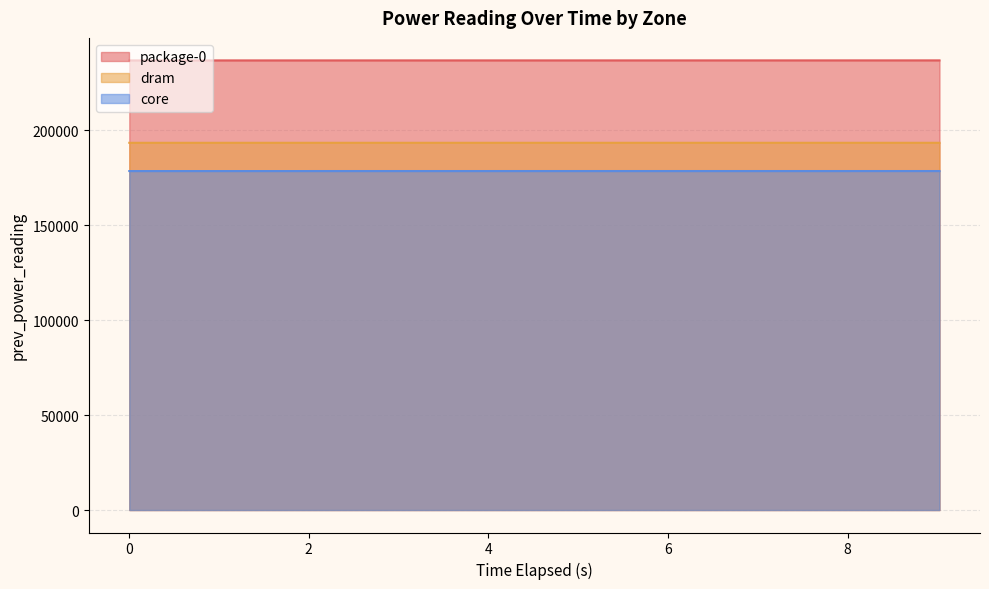

True or false: package-0 has a value of 236778.7 at 5.014882588.

True